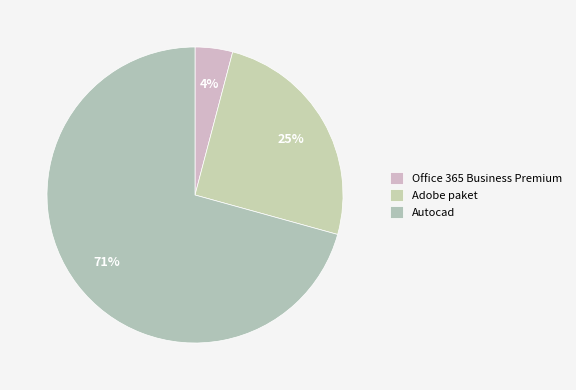

To the nearest percent, what portion does Office 365 Business Premium represent?

4%